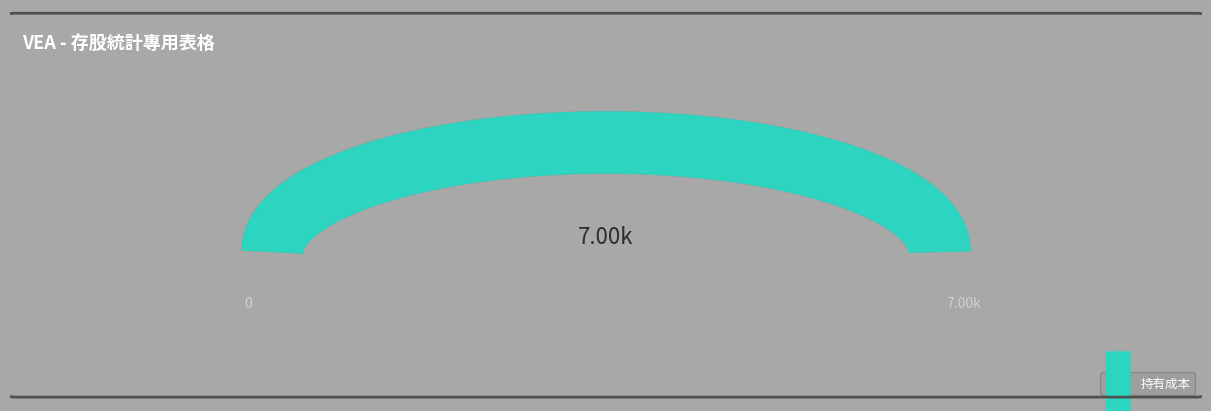

How many lines are shown in the chart?

1